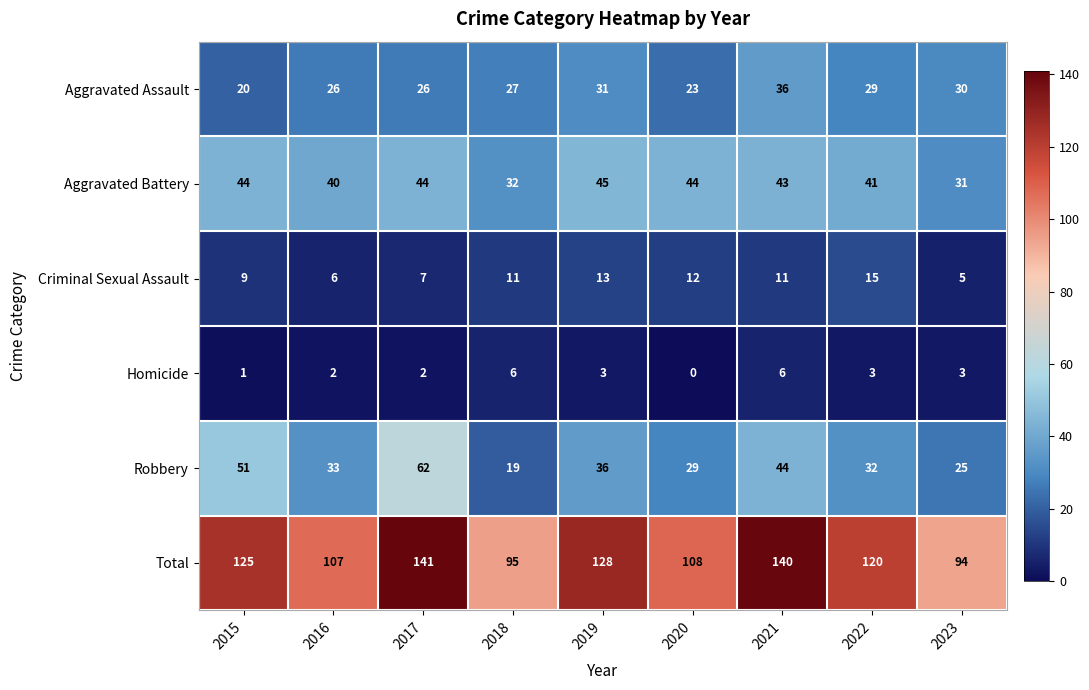

Which series has the largest total across all categories?

Total